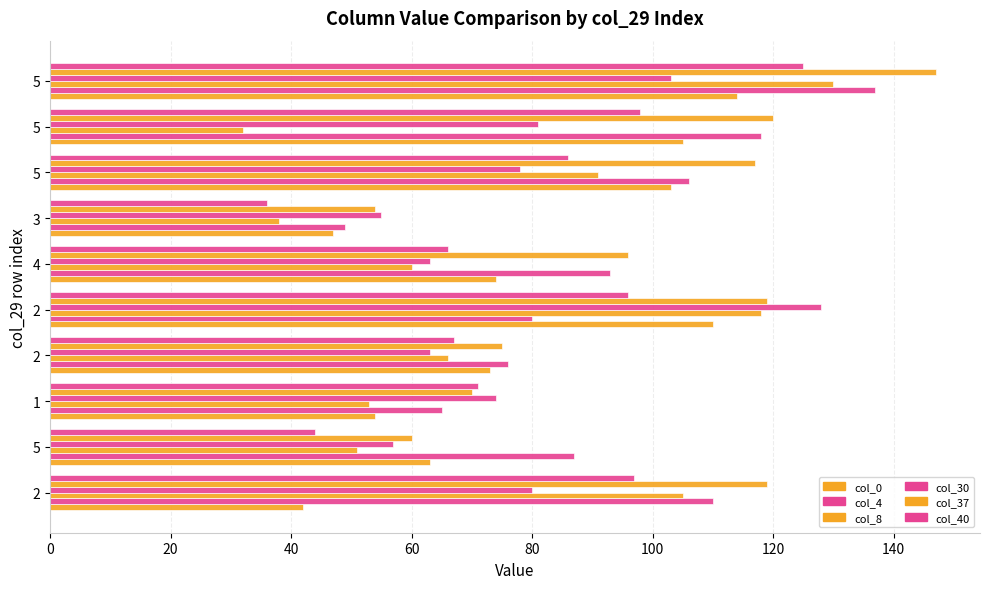

Which series has the largest total across all categories?

col_37